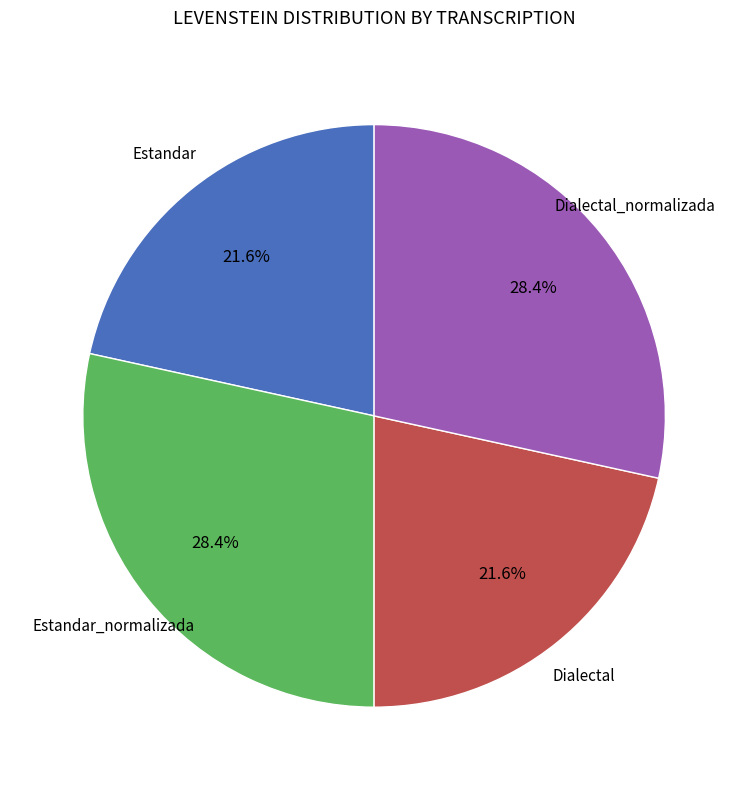

Is there any slice that represents more than half of the pie?

No